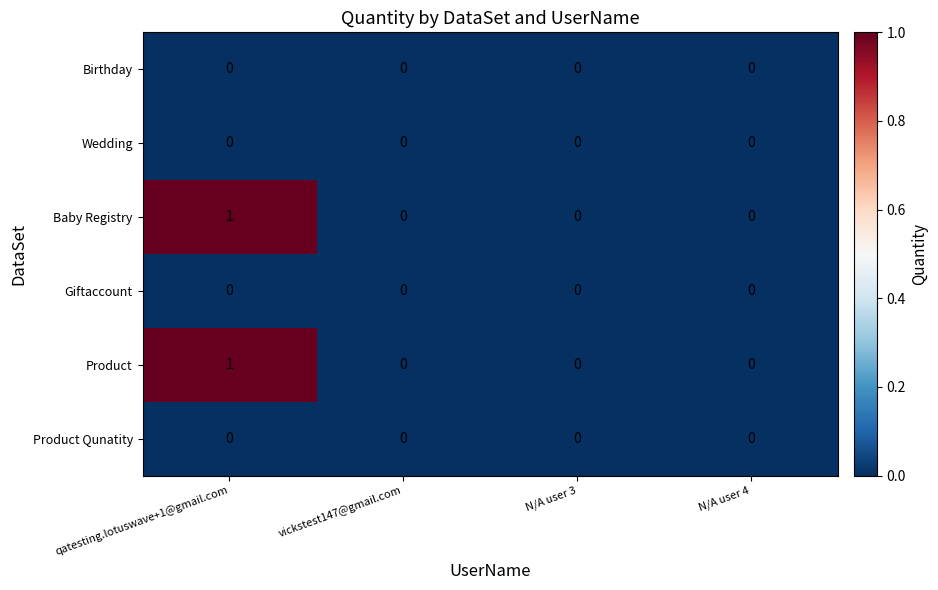

Count the Baby Registry values in the range 0 to 1.

4